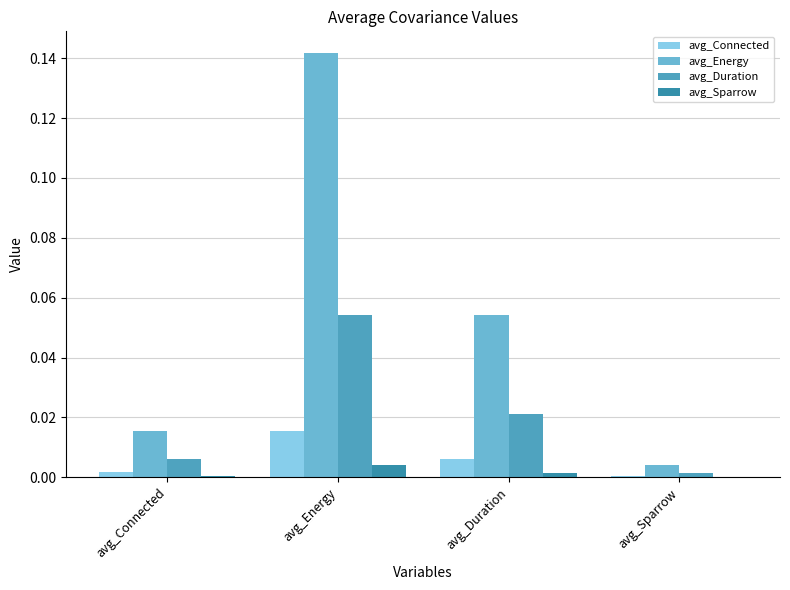

Reading right to left, list all the values displayed in this chart.

avg_Connected: avg_Sparrow=0.0	avg_Duration=0.0	avg_Energy=0.0	avg_Connected=0.0
avg_Energy: avg_Sparrow=0.0	avg_Duration=0.1	avg_Energy=0.1	avg_Connected=0.0
avg_Duration: avg_Sparrow=0.0	avg_Duration=0.0	avg_Energy=0.1	avg_Connected=0.0
avg_Sparrow: avg_Sparrow=0.0	avg_Duration=0.0	avg_Energy=0.0	avg_Connected=0.0